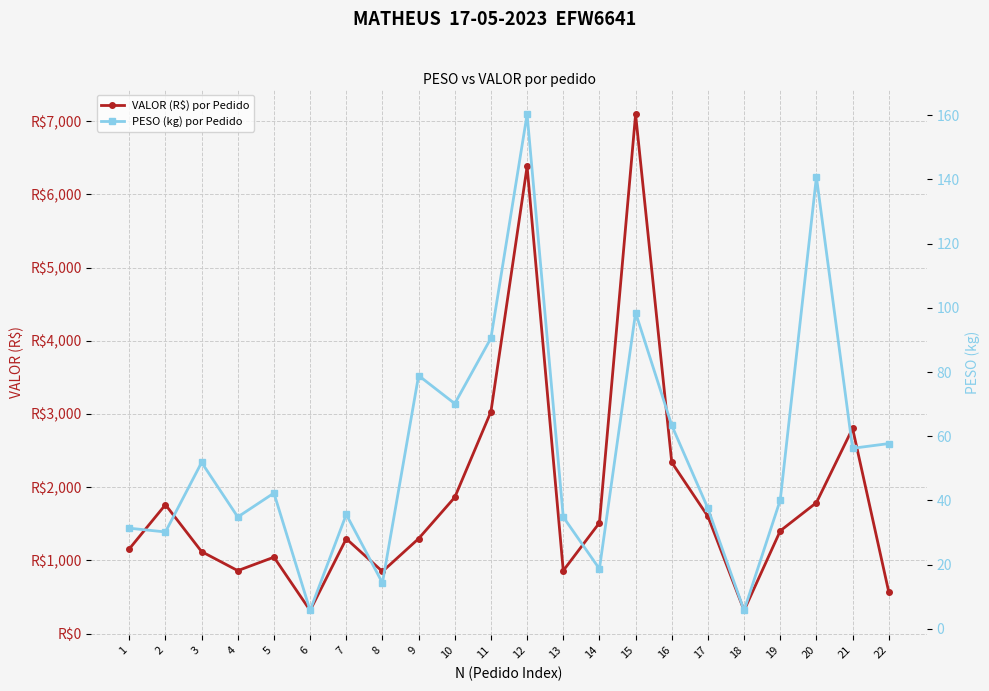

True or false: VALOR (R$) por Pedido and PESO (kg) por Pedido intersect in this chart.

False